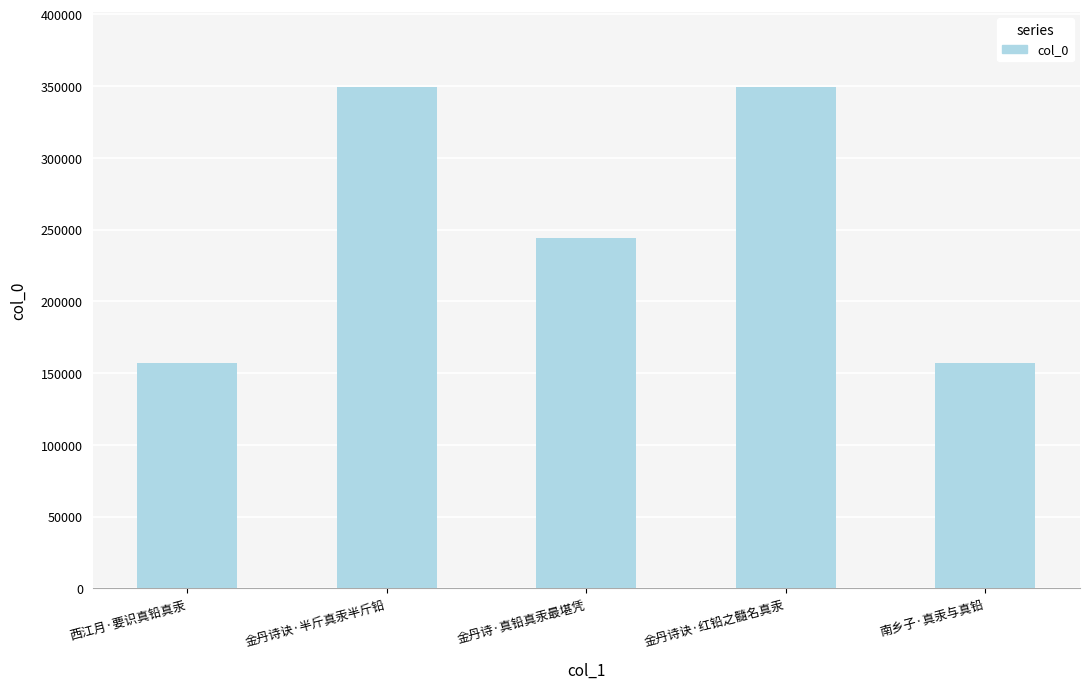

What is the label of the 2nd bar from the left?

金丹诗诀·半斤真汞半斤铅